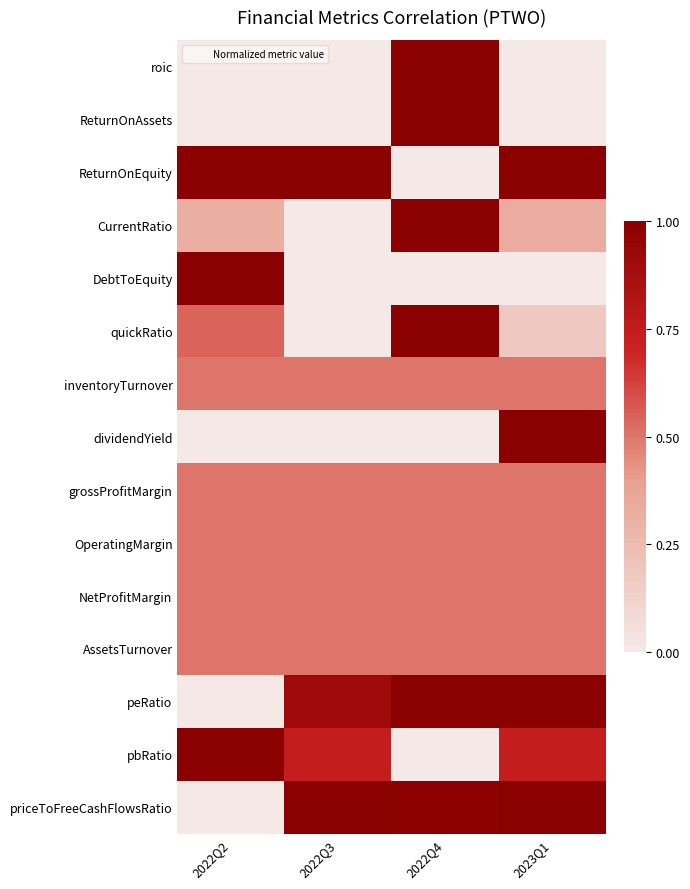

At which category is the sum across all series the highest?

2022Q4